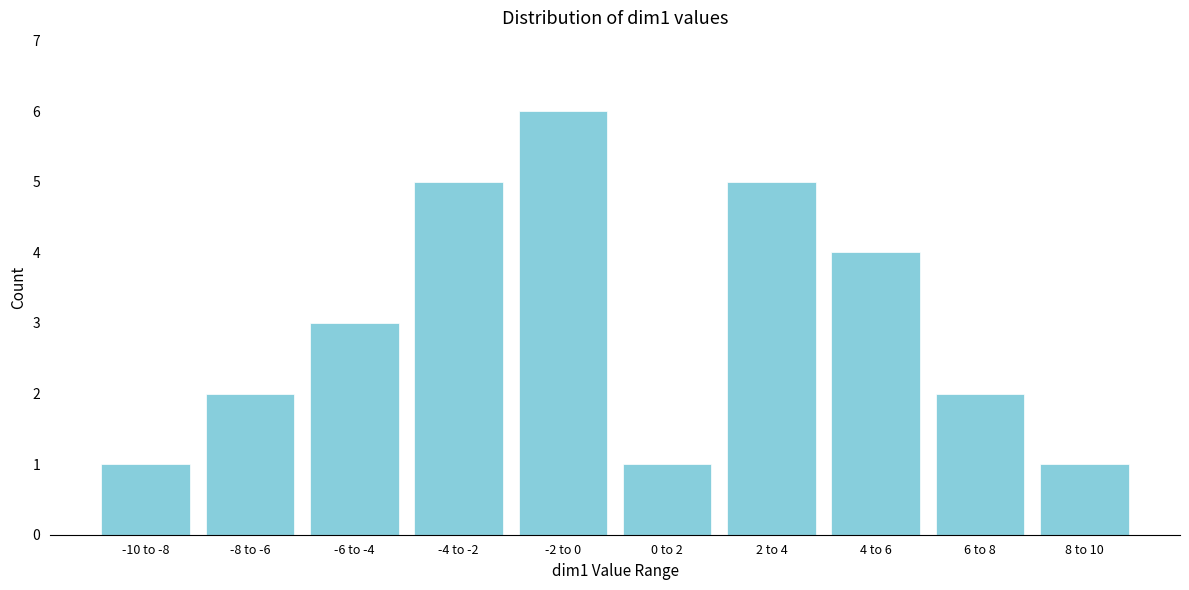

Reading left to right, extract all data points from this chart.

1	2	3	5	6	1	5	4	2	1